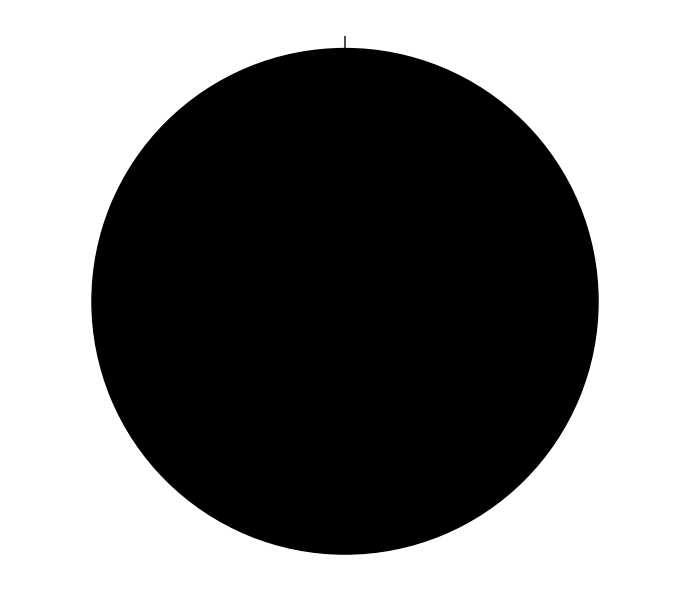

Rank the categories by value from lowest to highest.

1539448227, 1547666785